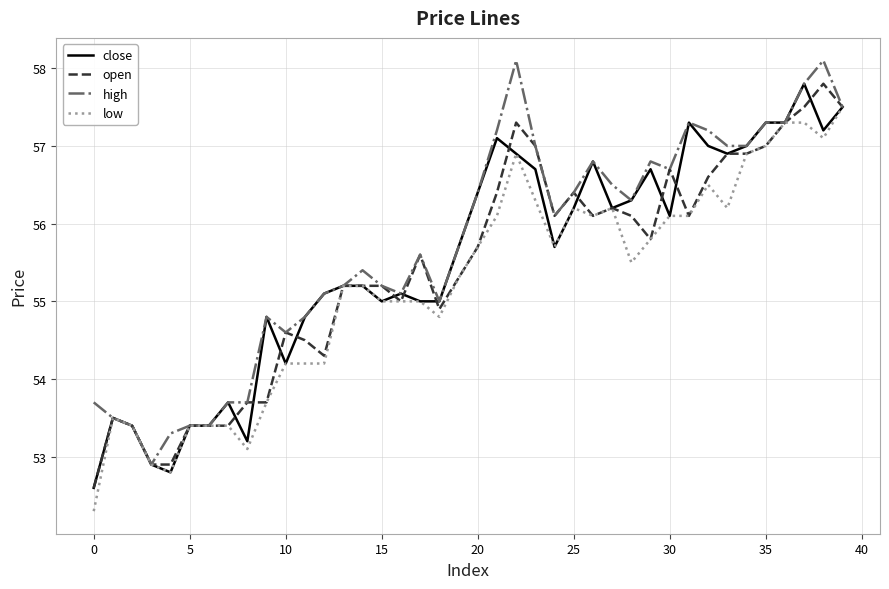

What is the maximum value shown in the chart?

58.1